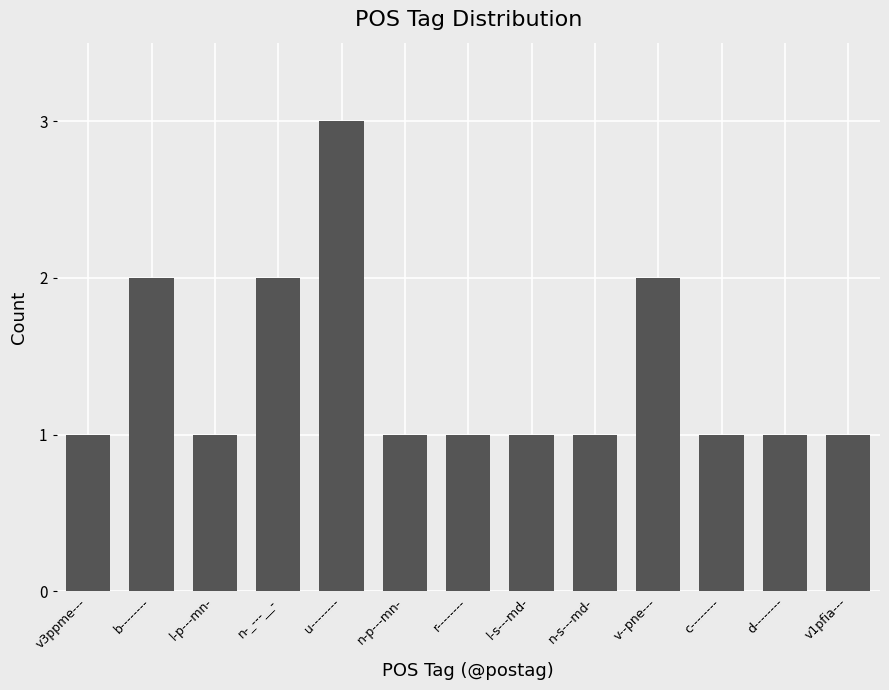

Reading left to right, list all the values displayed in this chart.

1	2	1	2	3	1	1	1	1	2	1	1	1